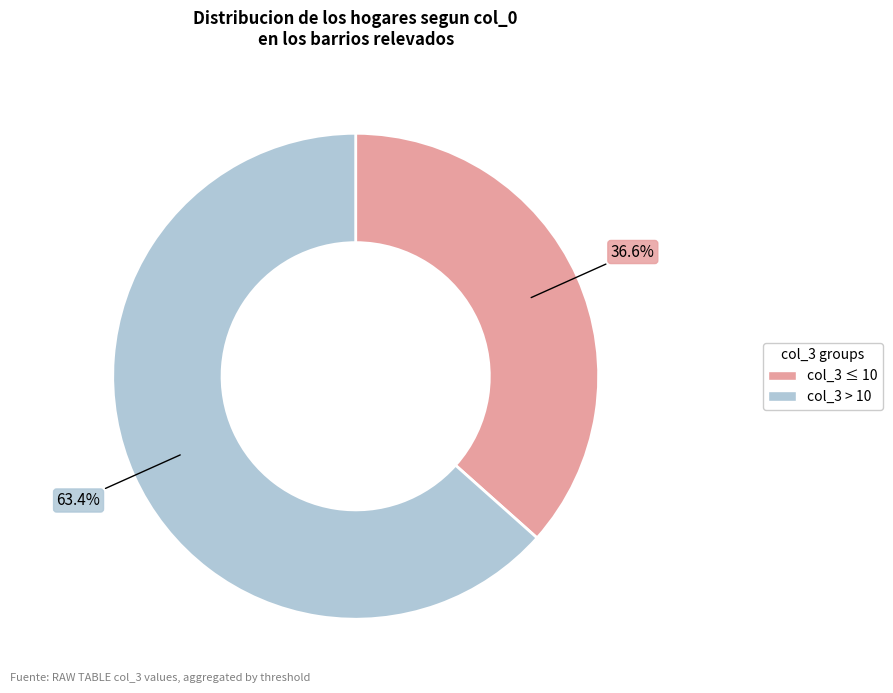

To the nearest percent, what is the difference between the largest and smallest slice percentages?

27%